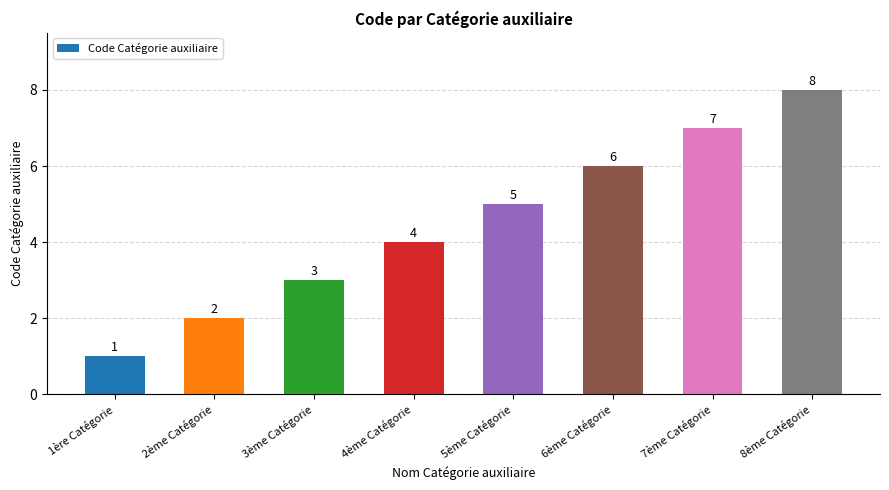

Reading right to left, list all the values displayed in this chart.

8	7	6	5	4	3	2	1